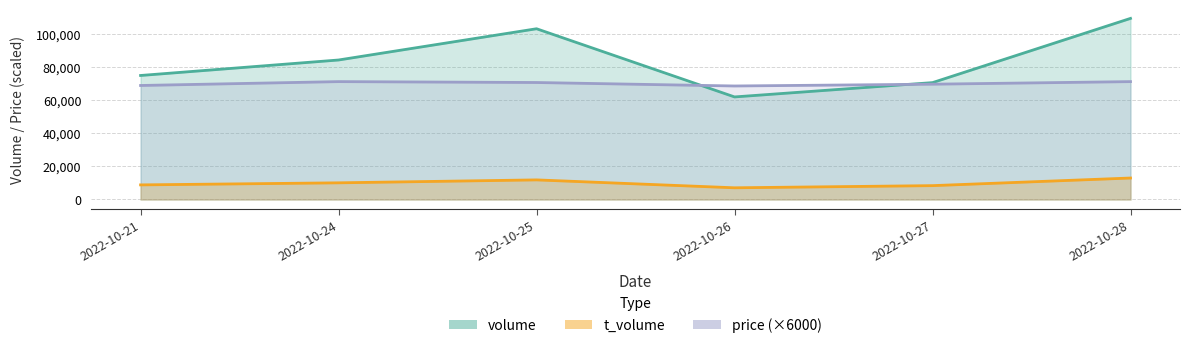

Where is volume nearest to the value 85765?

2022-10-24